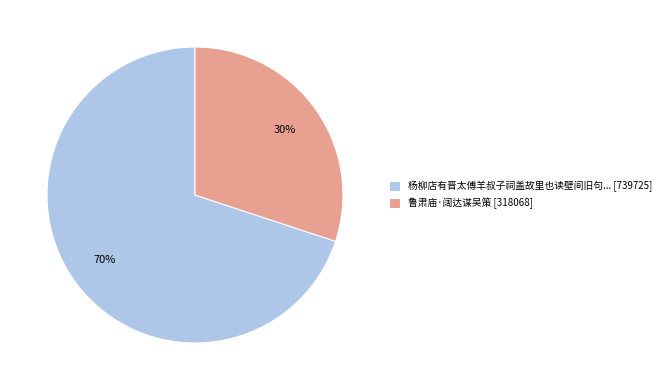

Approximately how many times larger is the value at 鲁肃庙·阔达谋吴策 [318068] compared to 杨柳店有晋太傅羊叔子祠盖故里也读壁间旧句... [739725]?

0.4